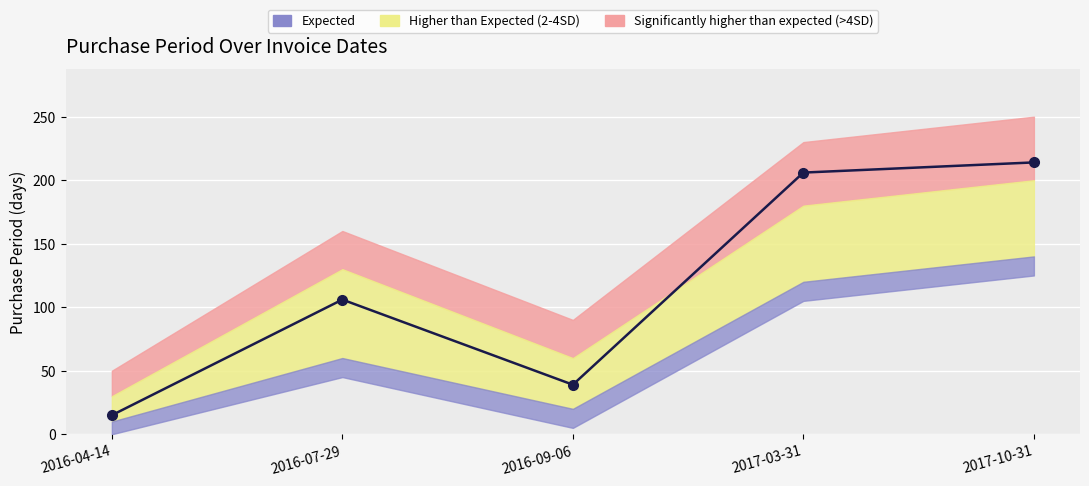

How many data points are less than 106?

2